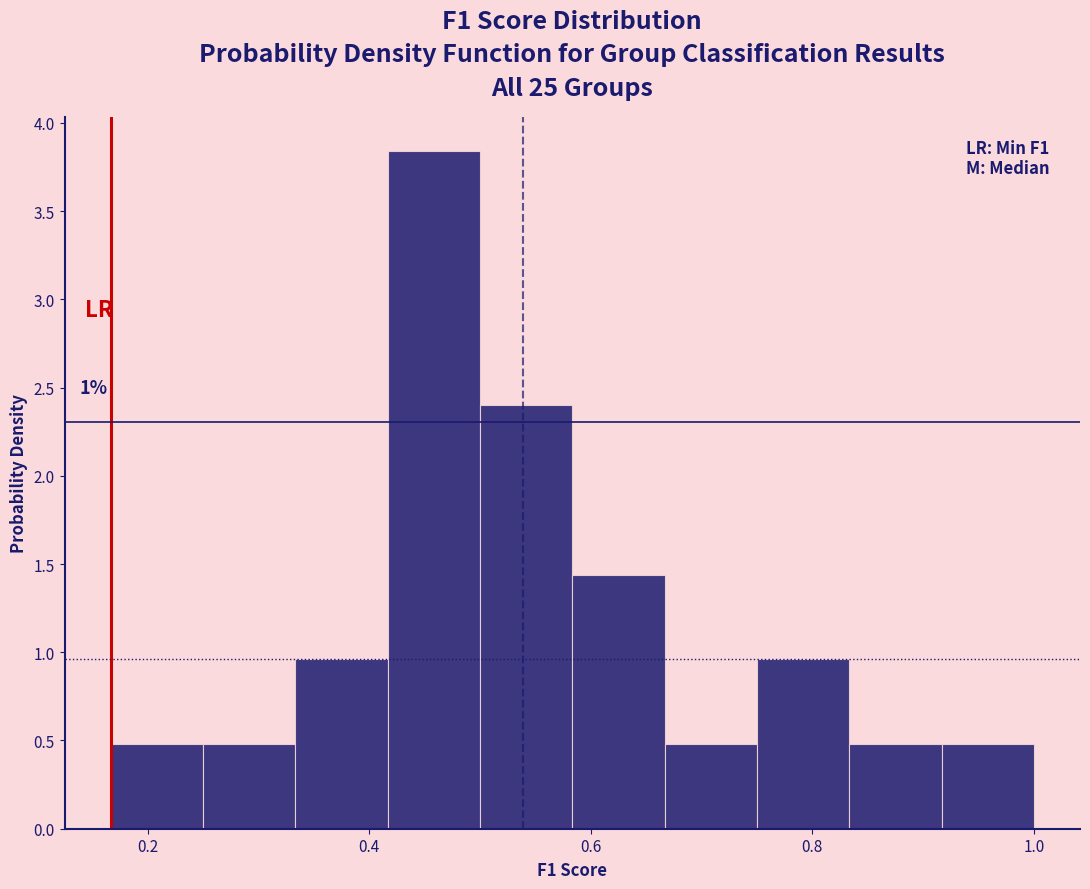

Over which range of the x-axis is the bar tallest?

0.42 to 0.50